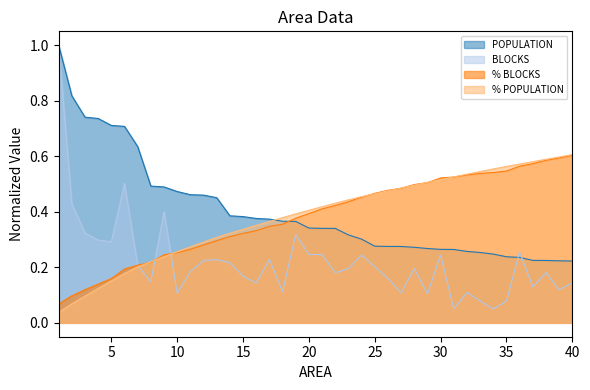

What is the value of the % BLOCKS point at the 5th from the left?

0.2